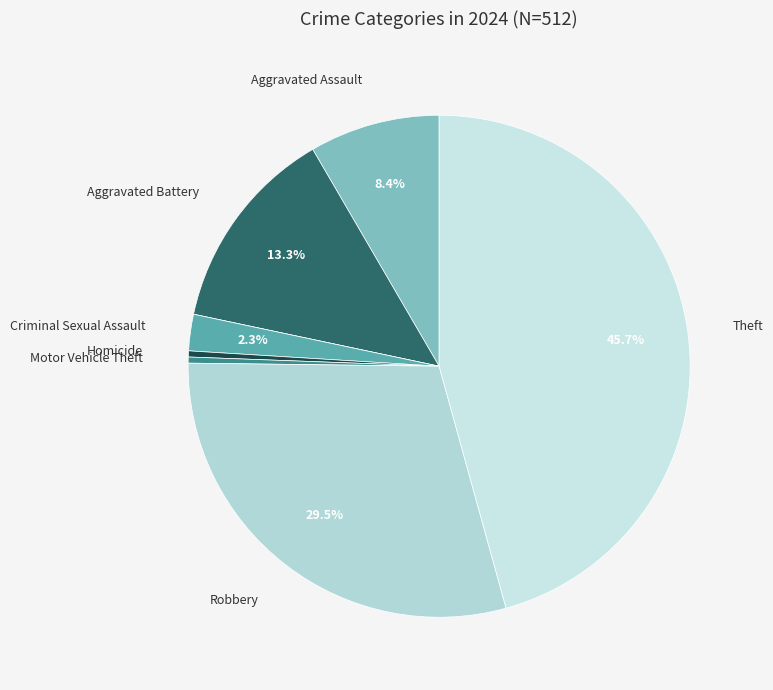

How many segments does this pie chart have?

8